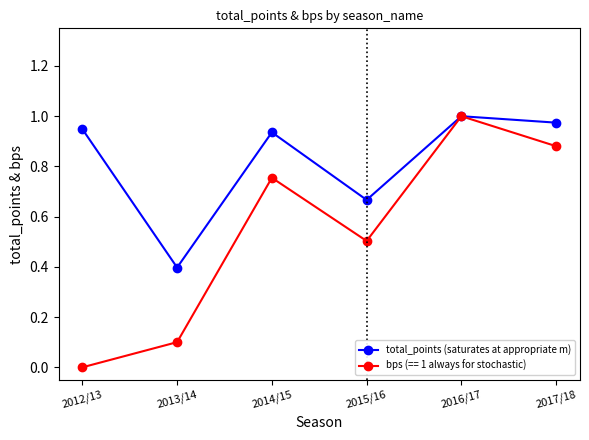

The value of total_points (saturates at appropriate m) at 2017/18 is 1.0. True or false?

True